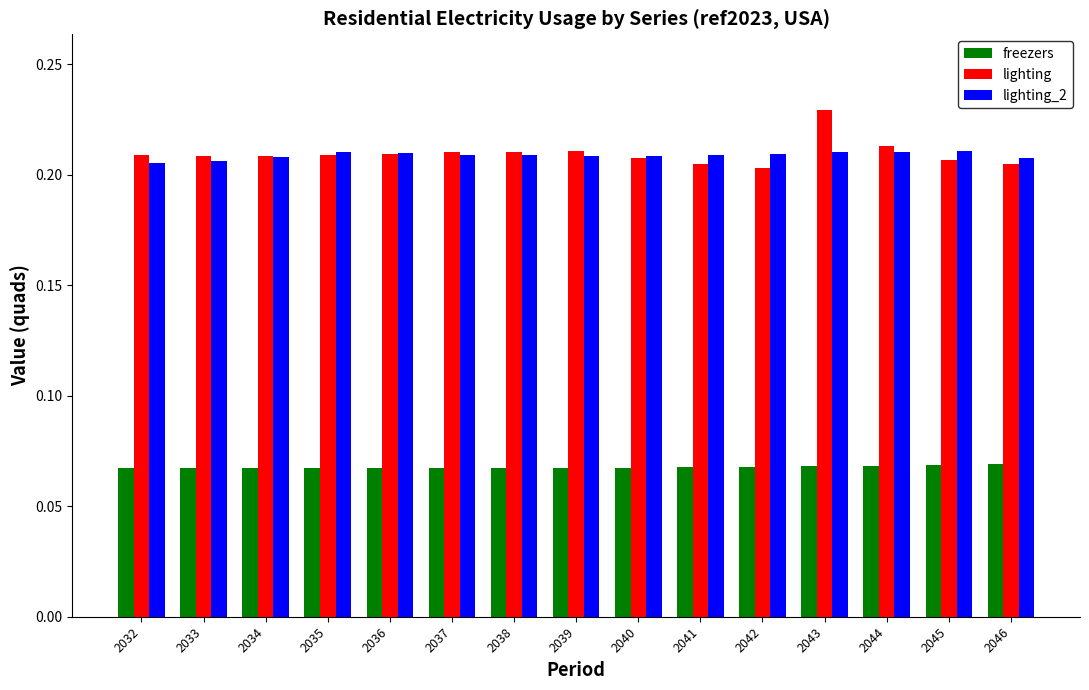

Is it true that lighting equals 0.4 at 2032?

False